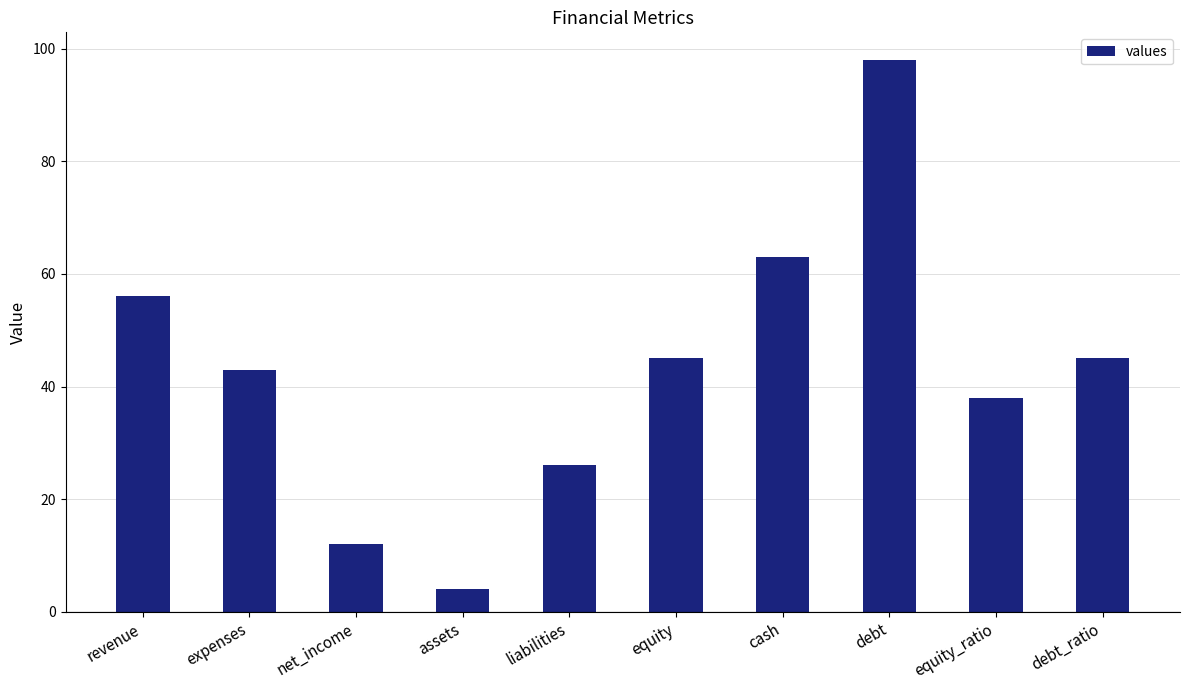

Which category has the highest value across all series?

debt